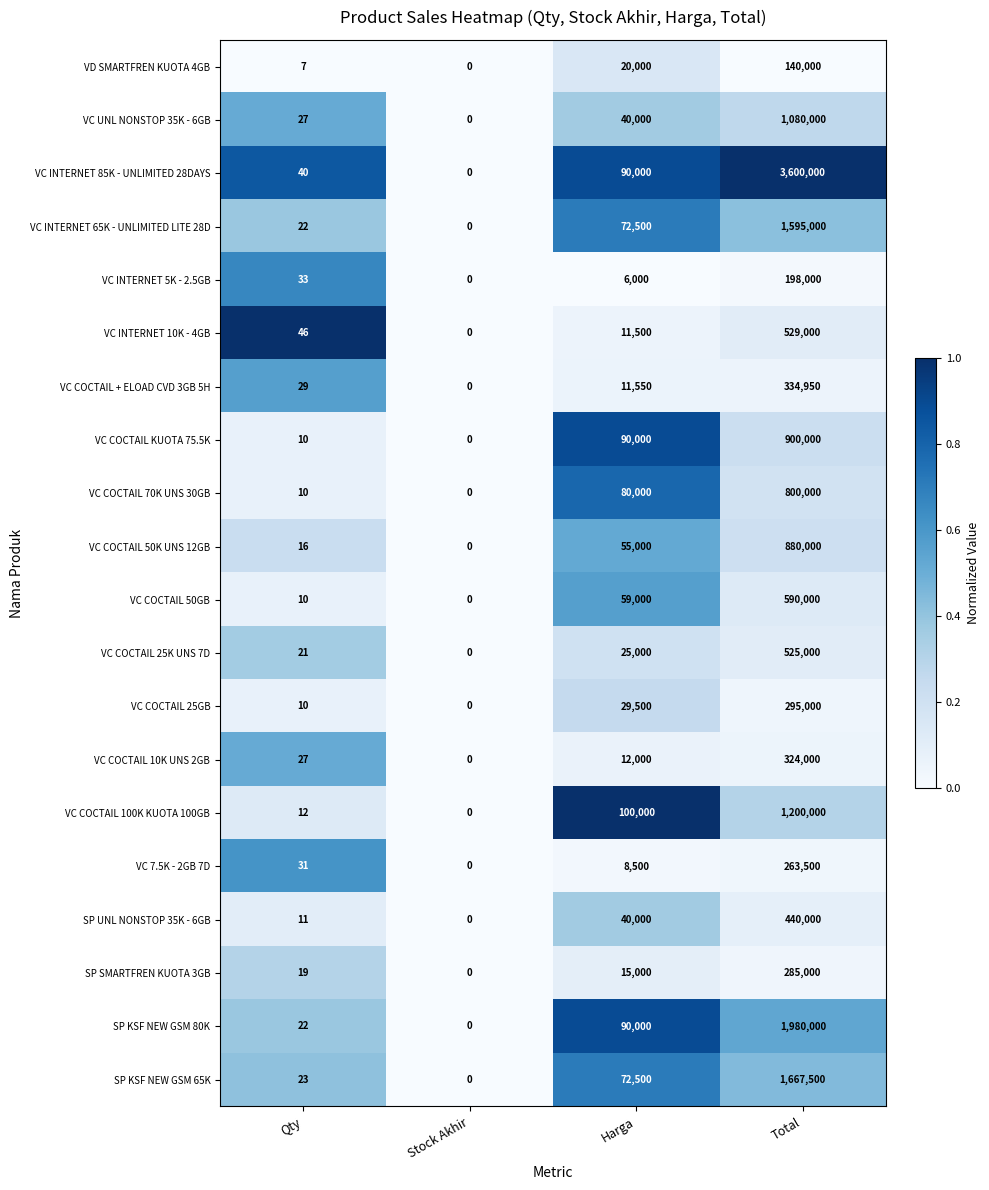

What is the sum of the SP UNL NONSTOP 35K - 6GB values at Stock Akhir and Qty?

11